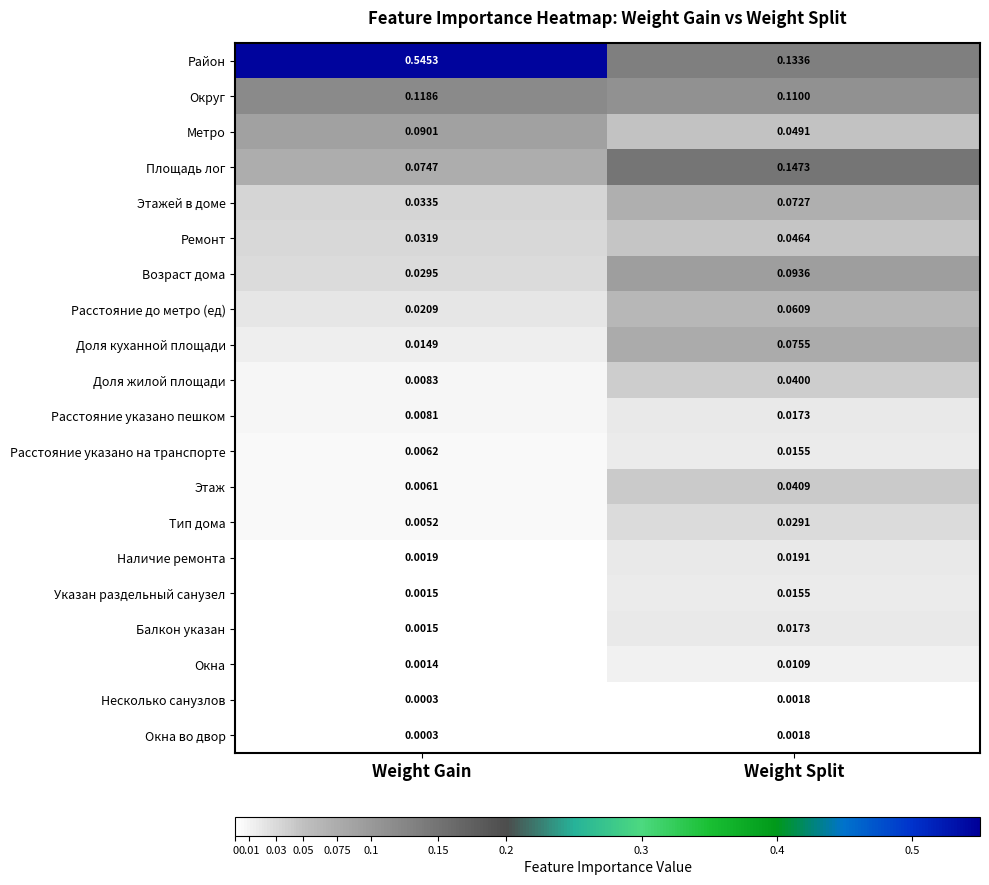

At which label does Несколько санузлов reach its minimum?

Weight Gain